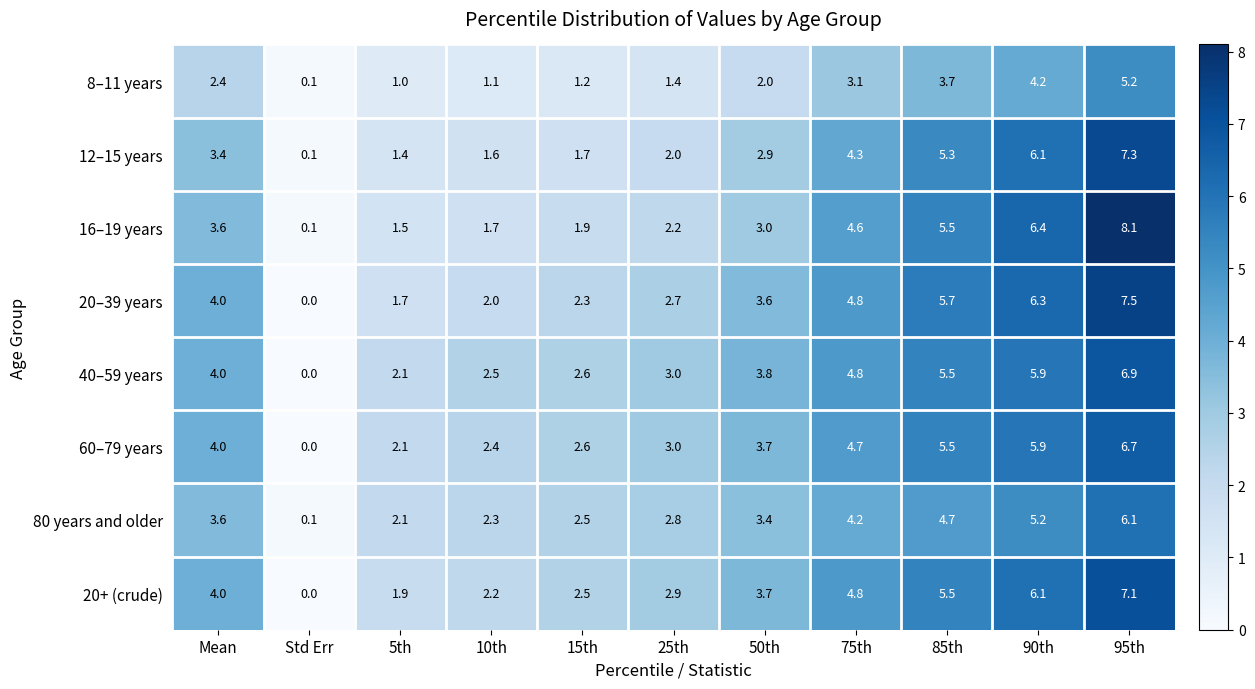

The 80 years and older series shows 1.0 at 10th. True or false?

False